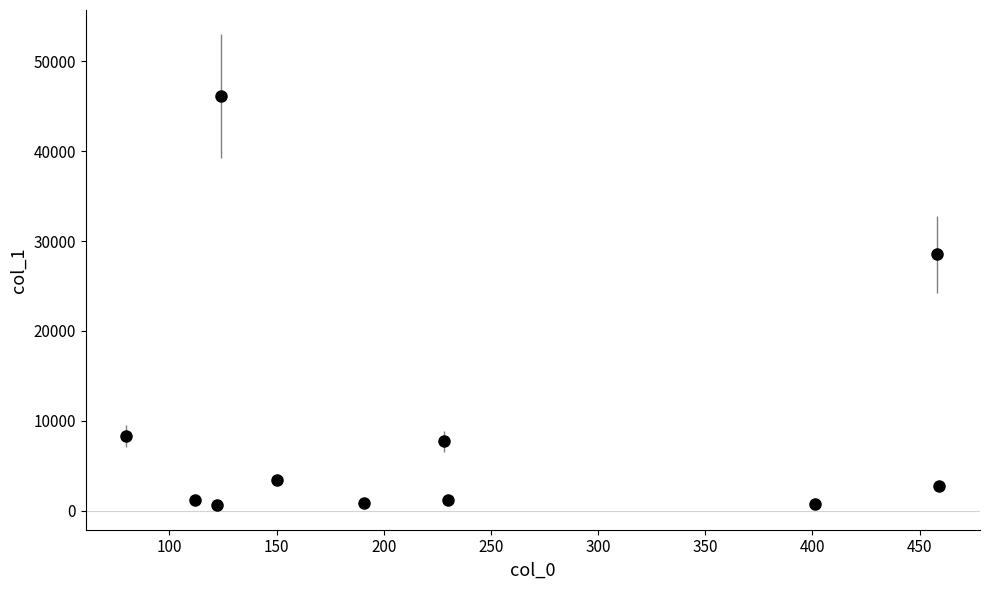

What Y value in the scatter plot is closest to 23381?

28512.5